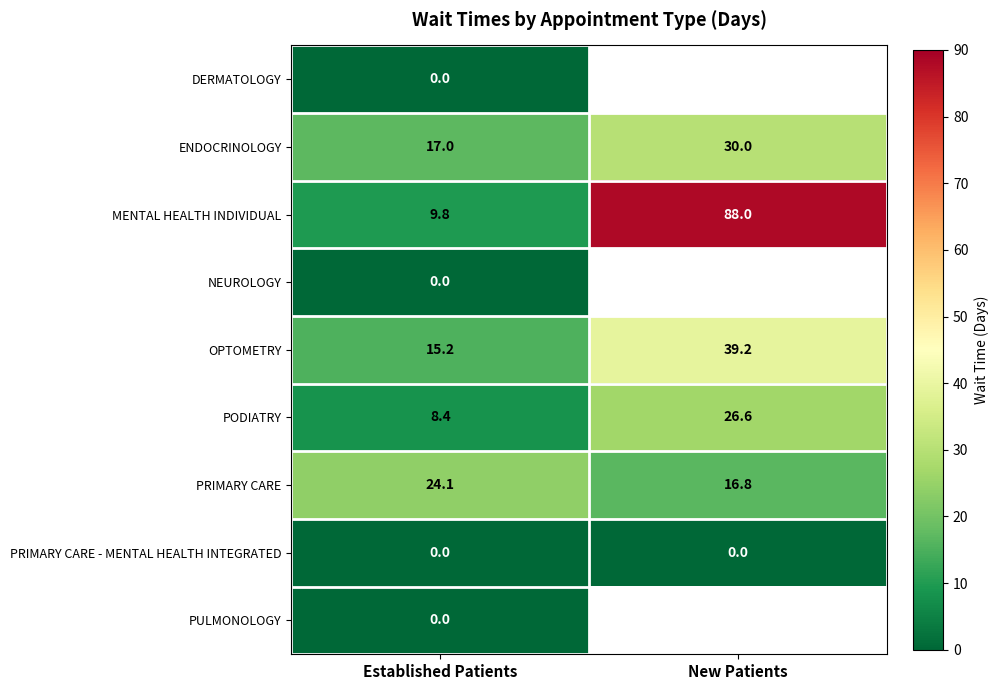

Which has a higher value, Established Patients or New Patients?

New Patients